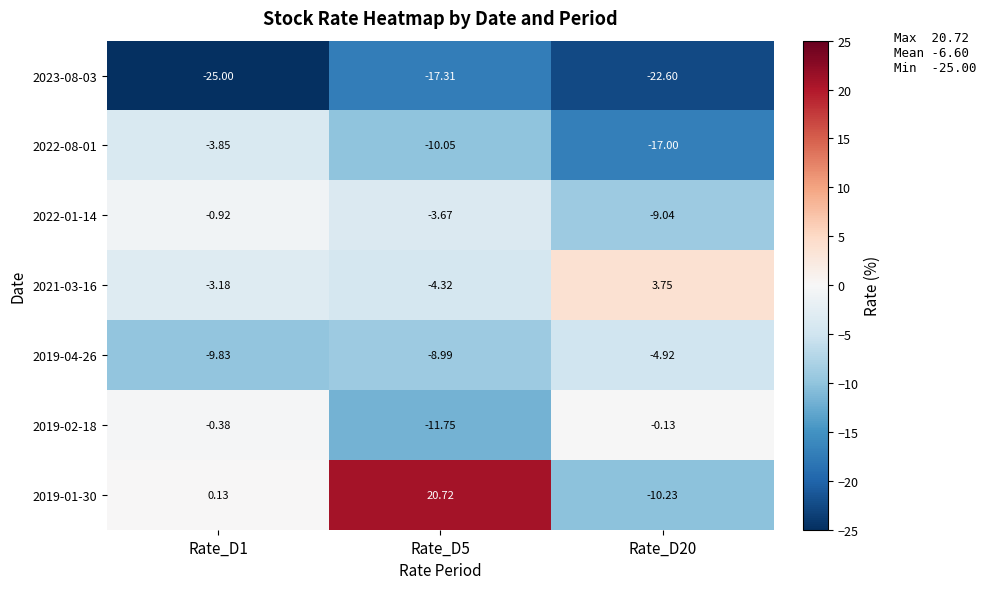

Reading right to left, transcribe all the data shown in this chart.

2023-08-03: Rate_D20=-22.6	Rate_D5=-17.3	Rate_D1=-25.0
2022-08-01: Rate_D20=-17.0	Rate_D5=-10.1	Rate_D1=-3.9
2022-01-14: Rate_D20=-9.0	Rate_D5=-3.7	Rate_D1=-0.9
2021-03-16: Rate_D20=3.8	Rate_D5=-4.3	Rate_D1=-3.2
2019-04-26: Rate_D20=-4.9	Rate_D5=-9.0	Rate_D1=-9.8
2019-02-18: Rate_D20=-0.1	Rate_D5=-11.8	Rate_D1=-0.4
2019-01-30: Rate_D20=-10.2	Rate_D5=20.7	Rate_D1=0.1